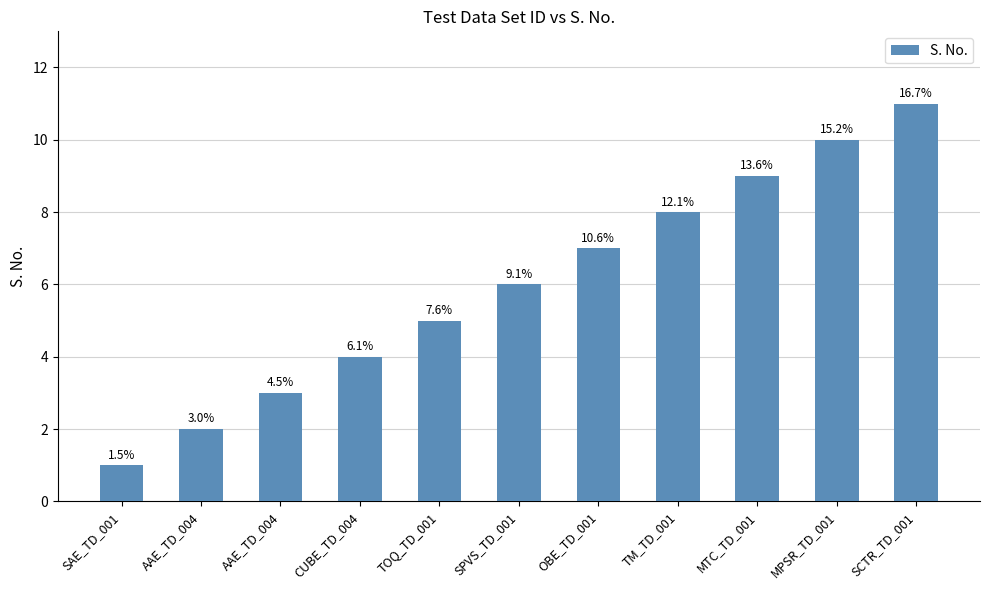

How many bars are there in total?

11